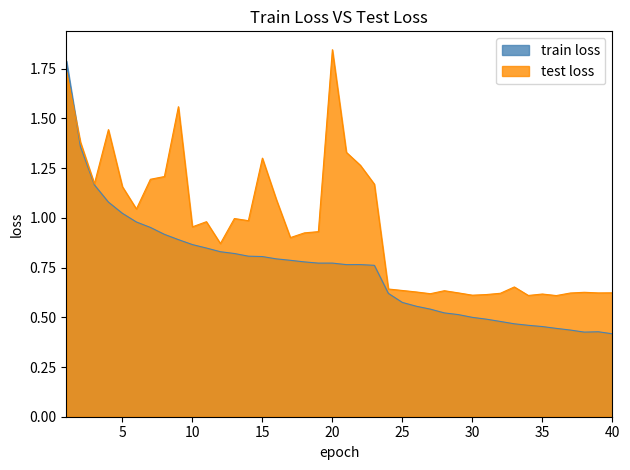

At which label does train loss reach its peak?

1